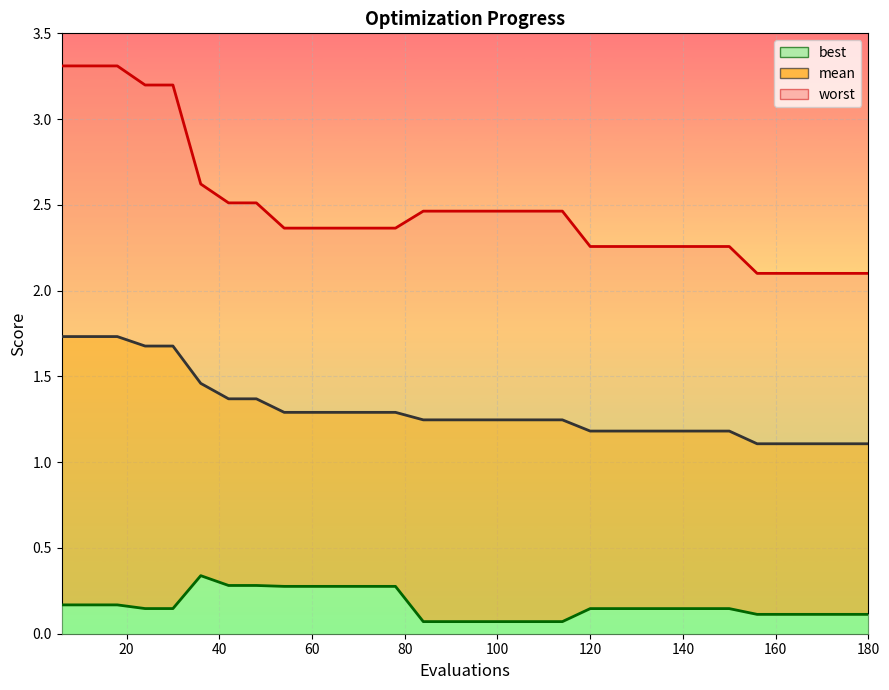

The value of mean at 102 is 1.2. True or false?

True